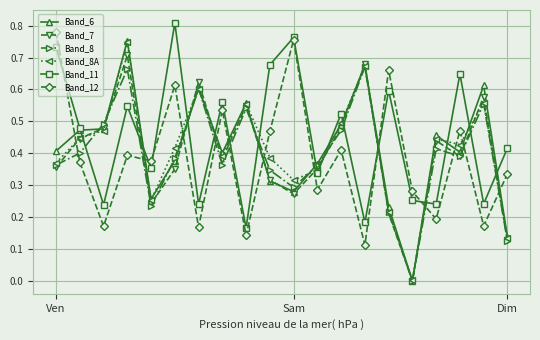

Is this an area chart (filled region under the line)?

No